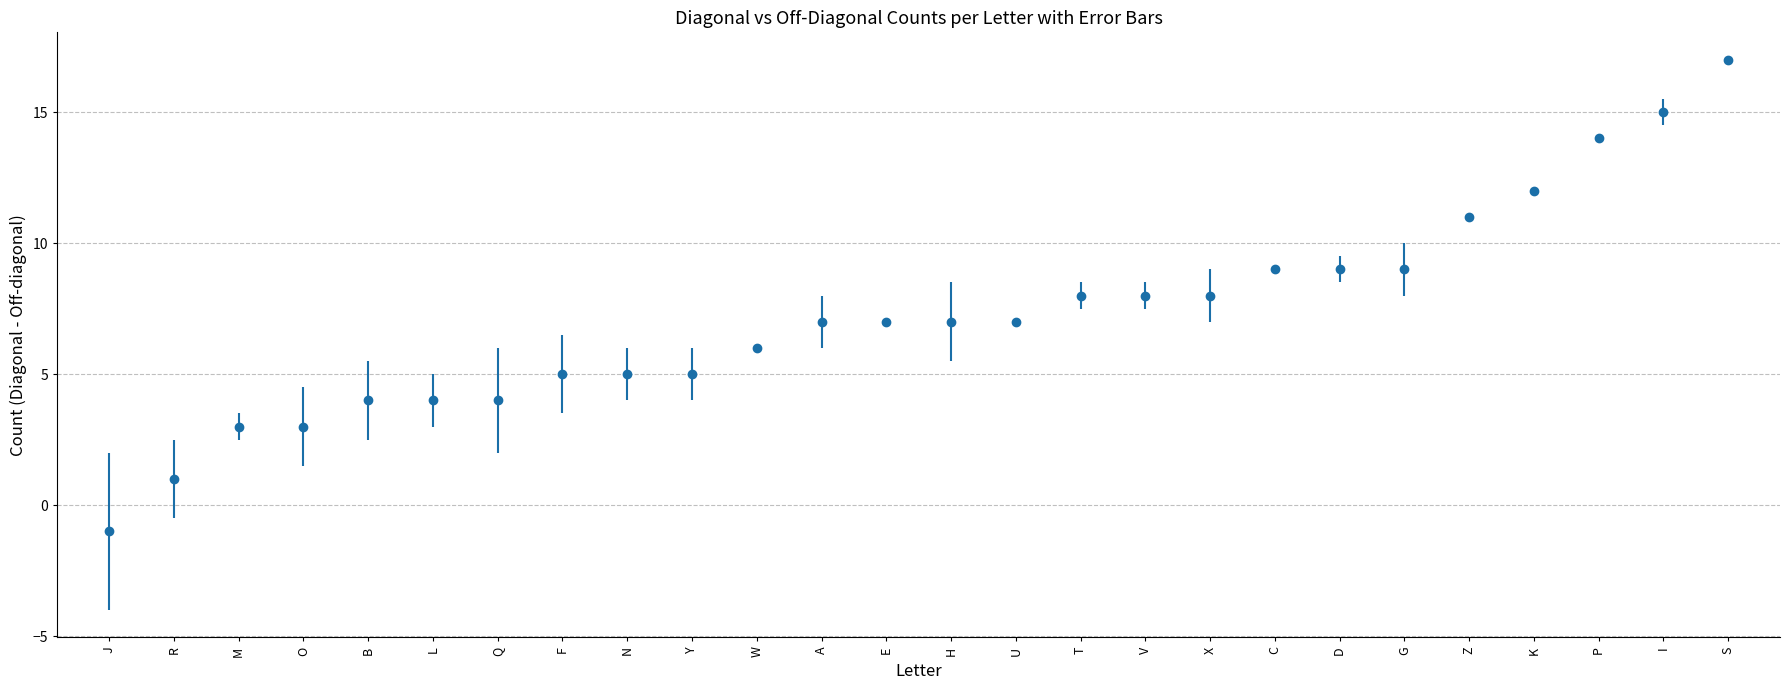

What is the change in value from F to T?

+3